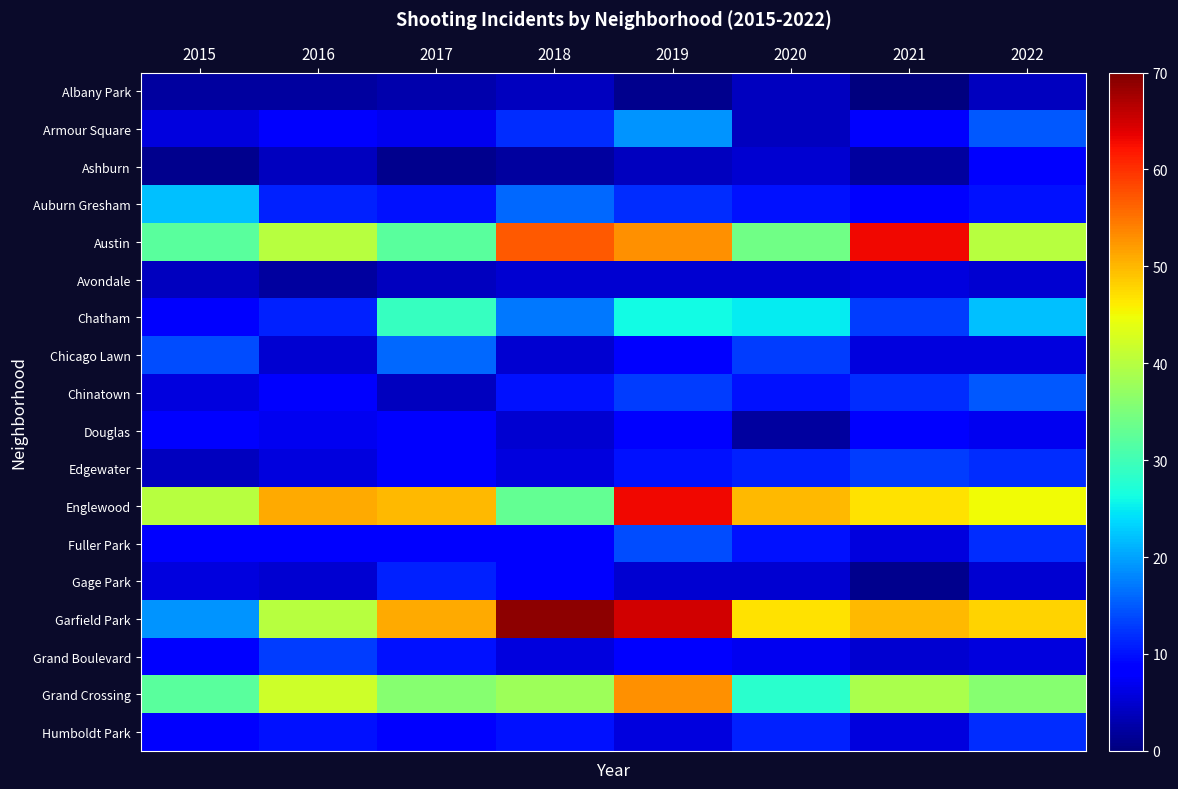

At which category is the sum across all series the highest?

2019